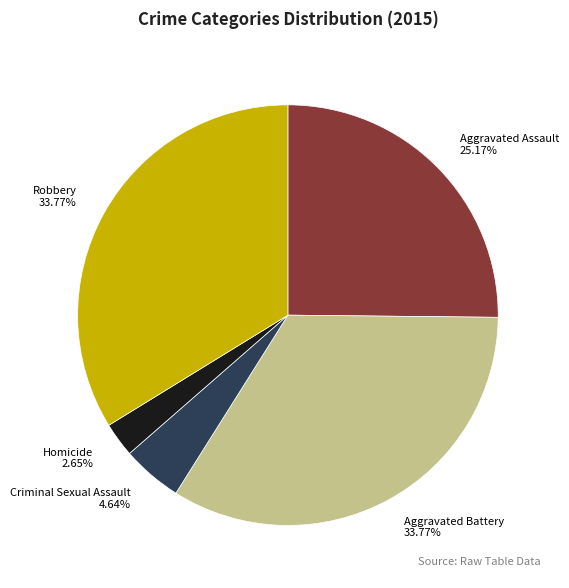

What is the smallest slice in the pie chart?

Homicide